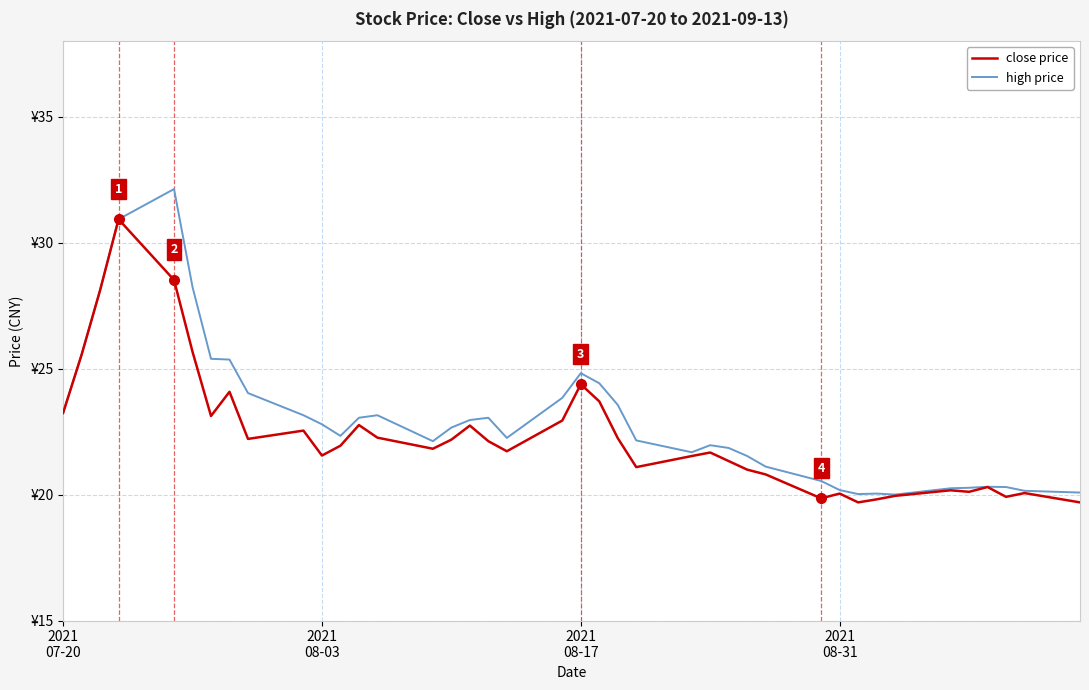

List the series in order of their peak value, highest first.

high price, close price